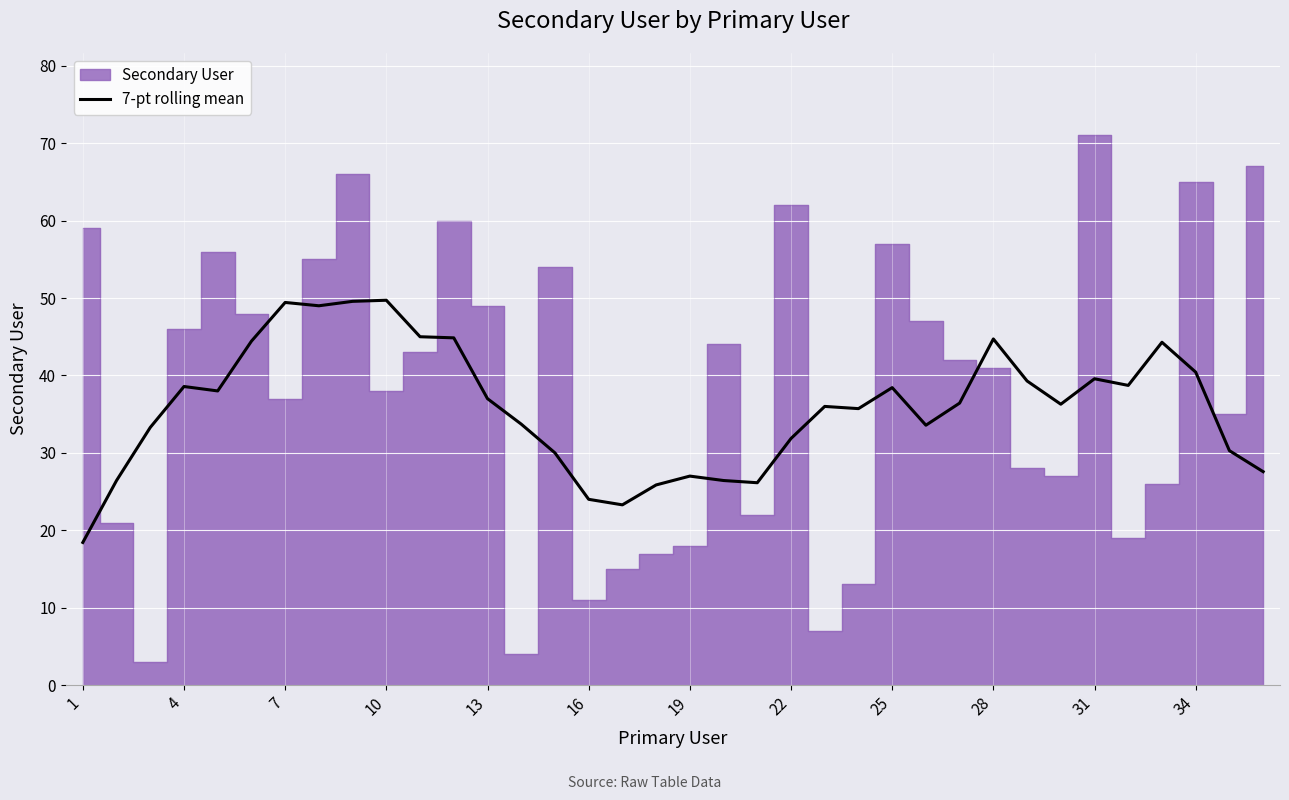

How many points are higher than both their immediate neighbors (excluding endpoints)?

9